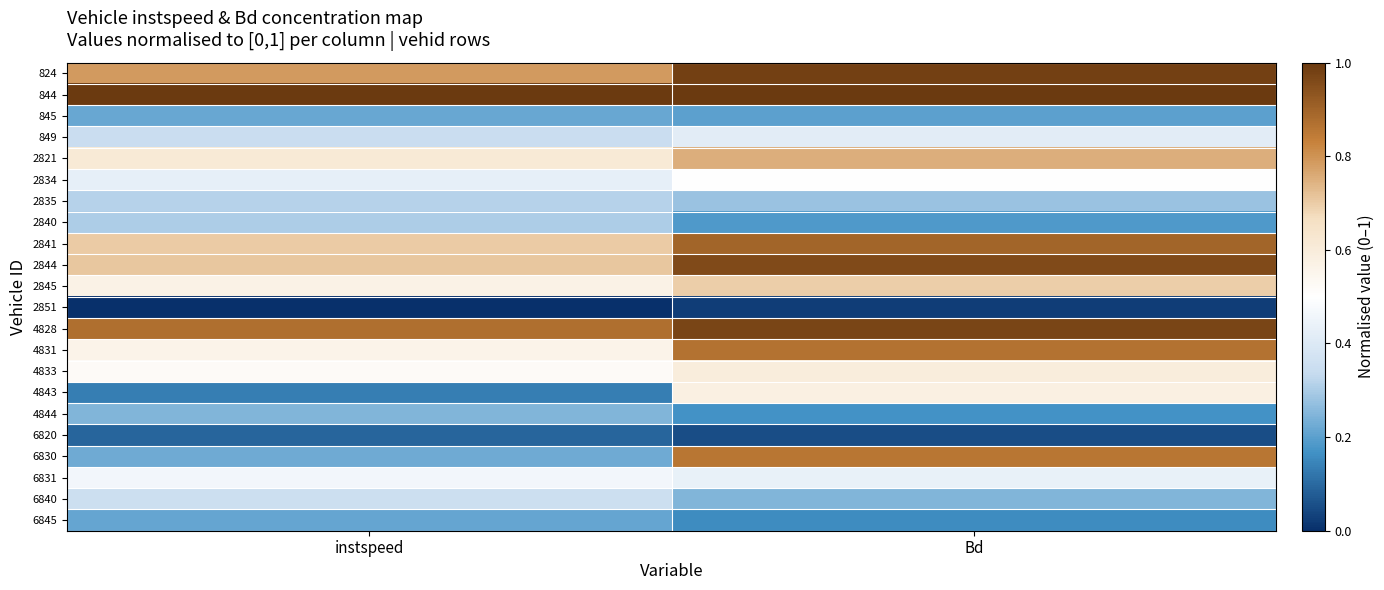

What is the difference between the highest and lowest values at instspeed?

1.0